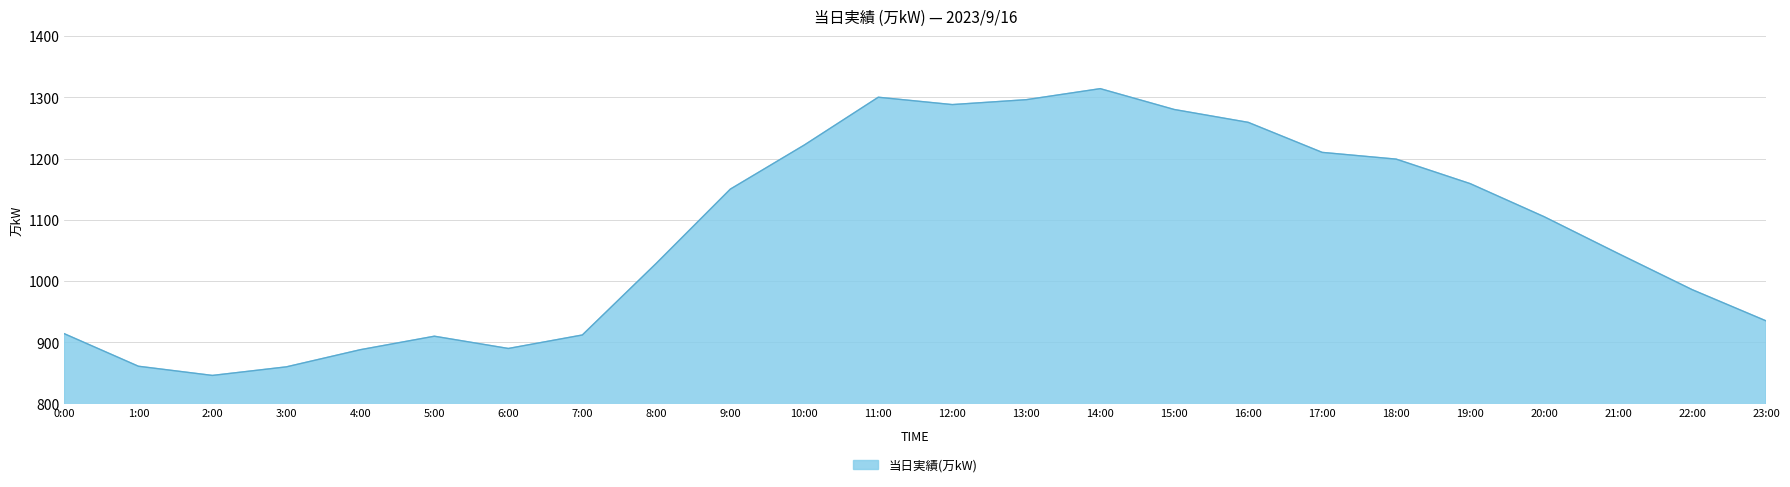

Is it true that the value at 0:00 is 914?

True